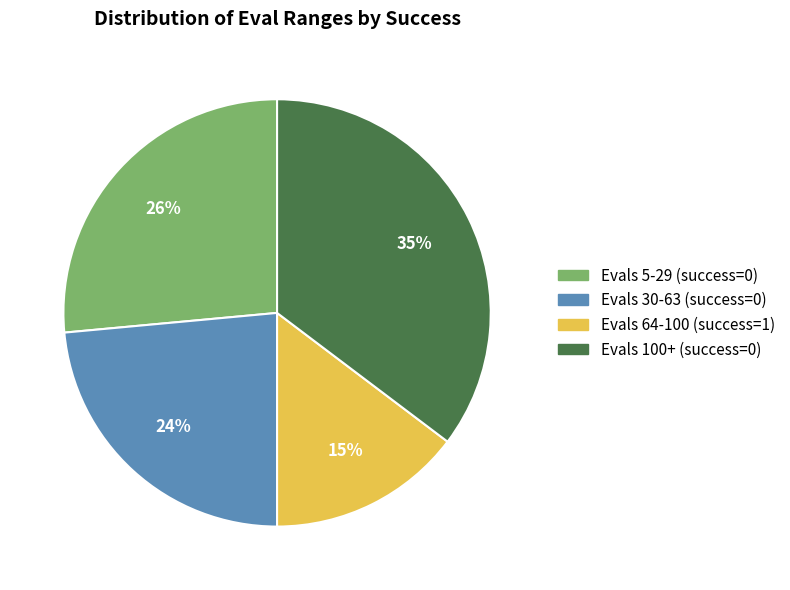

Is there any slice that represents more than half of the pie?

No